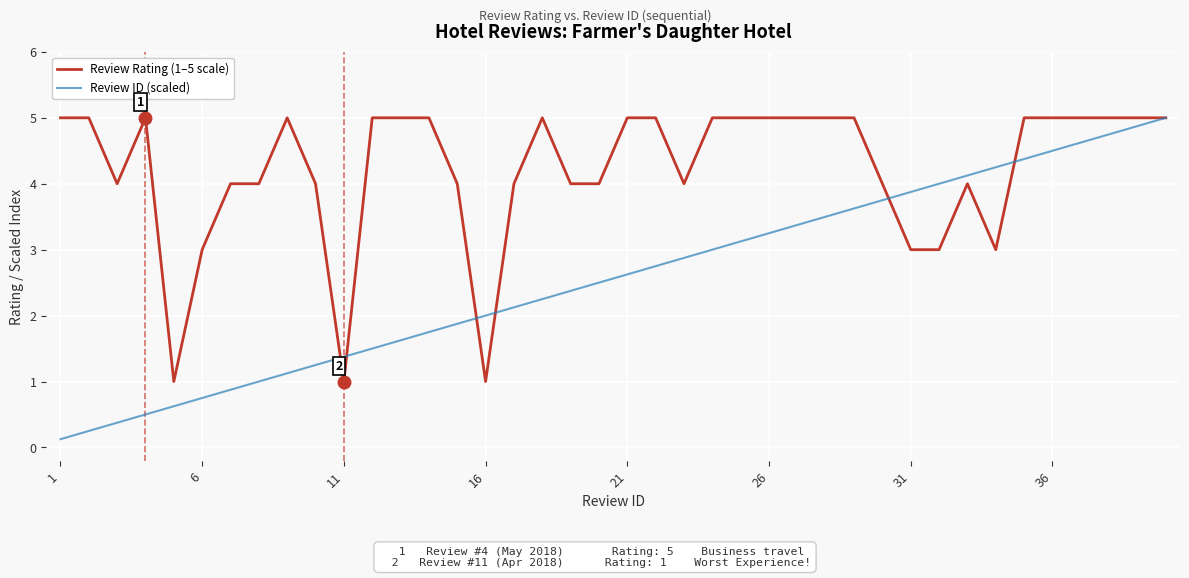

Rank the series by their average value, from highest to lowest.

Review Rating (1–5 scale), Review ID (scaled)